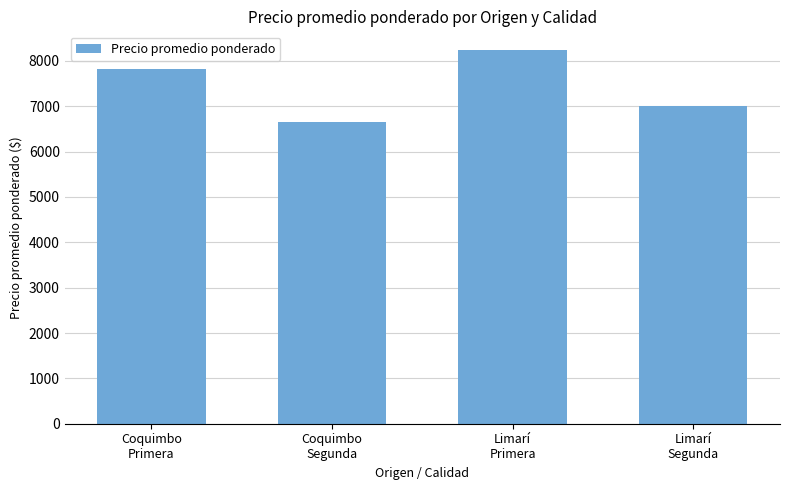

How many categories are shown in the chart?

4